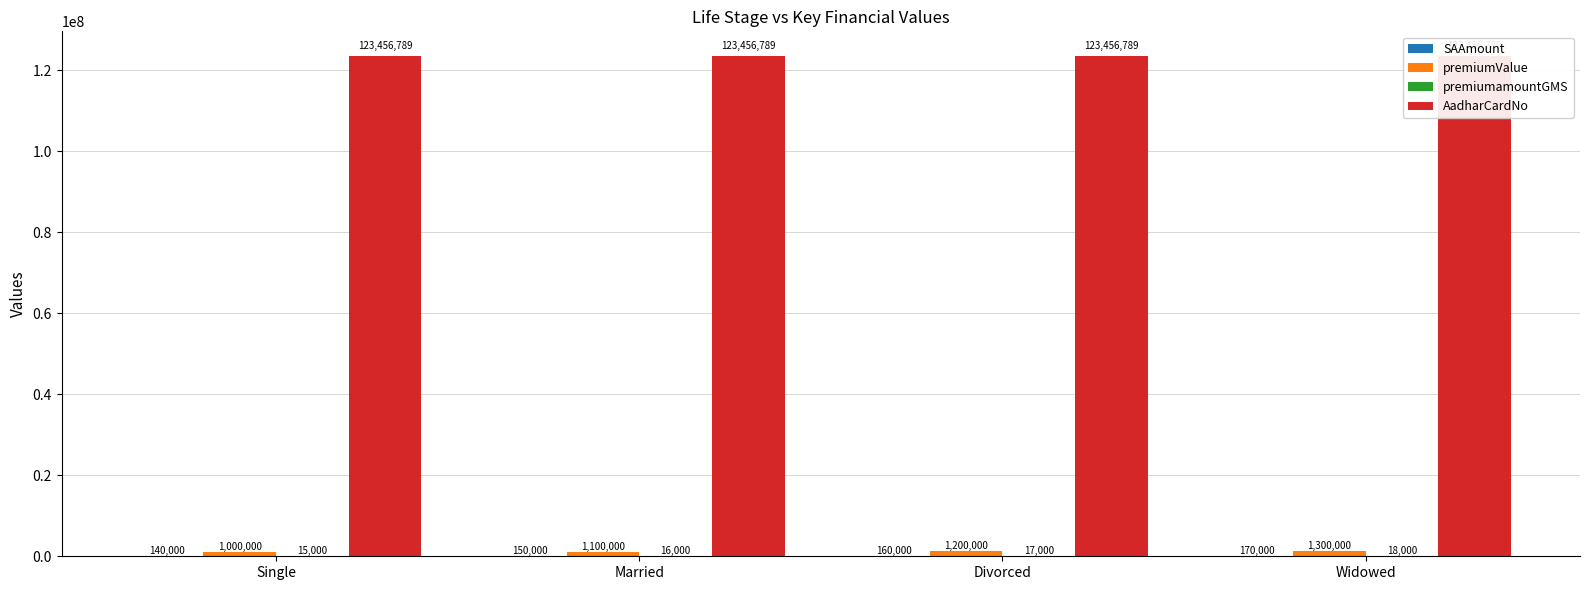

What is the spread (max minus min) of values at Married?

123440789